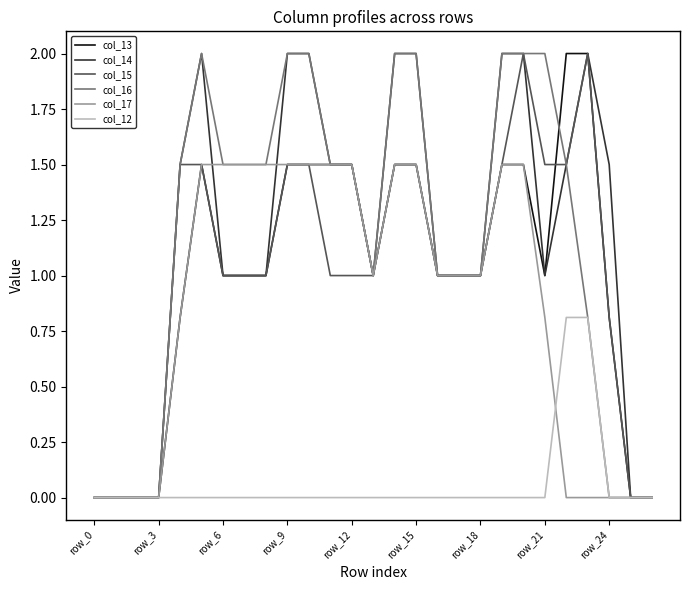

What are all the series names shown in the legend?

col_13, col_14, col_15, col_16, col_17, col_12